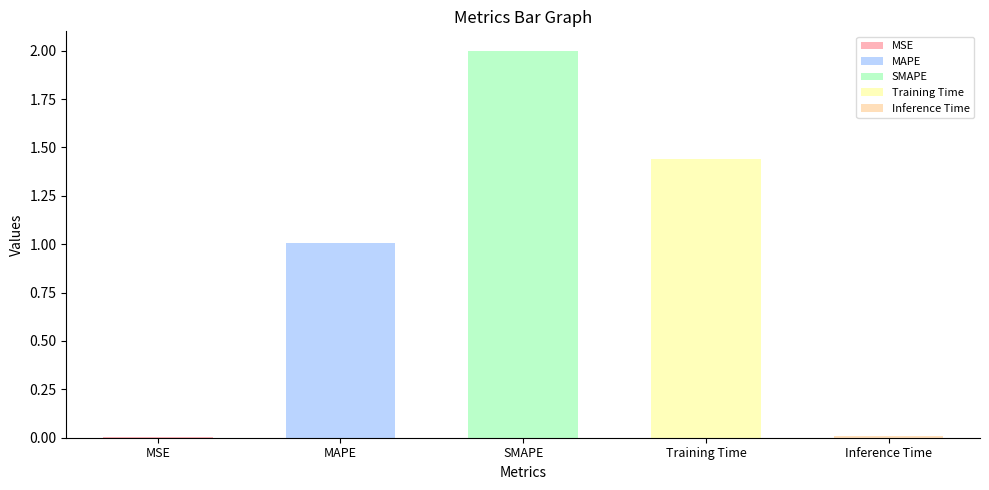

List the labels in order of value, smallest first.

MSE, Inference Time, MAPE, Training Time, SMAPE